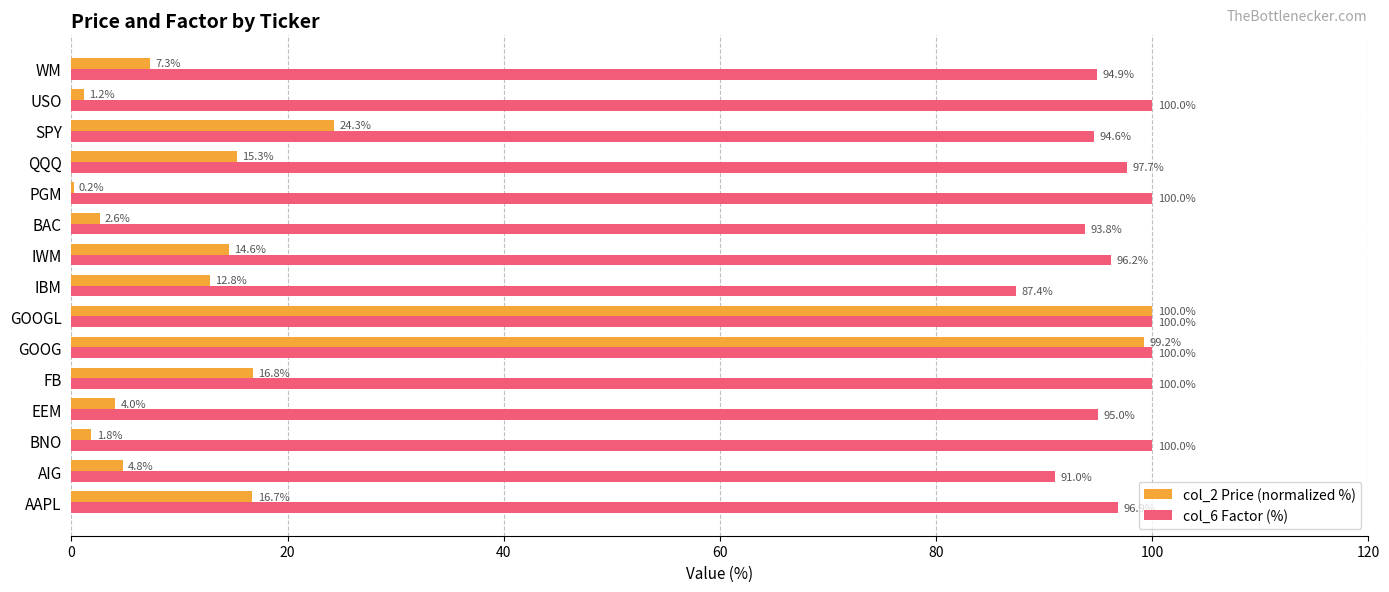

Which series changed the most between AIG and IBM?

col_2 Price (normalized %)